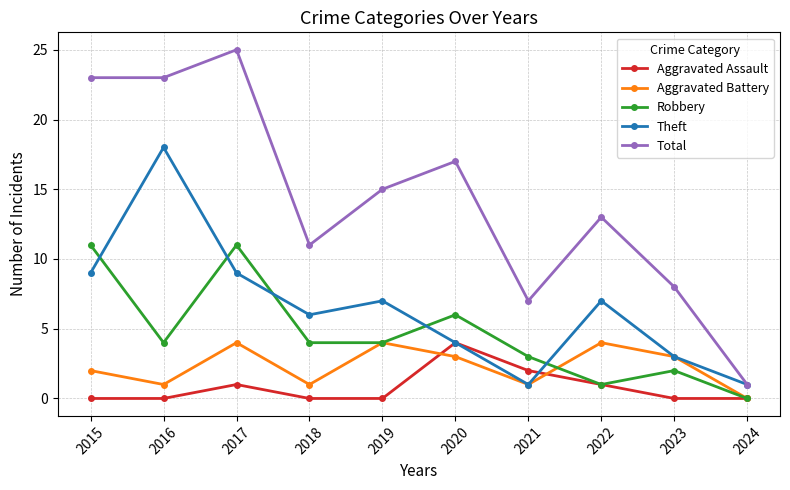

What is the average value of the Total series?

14